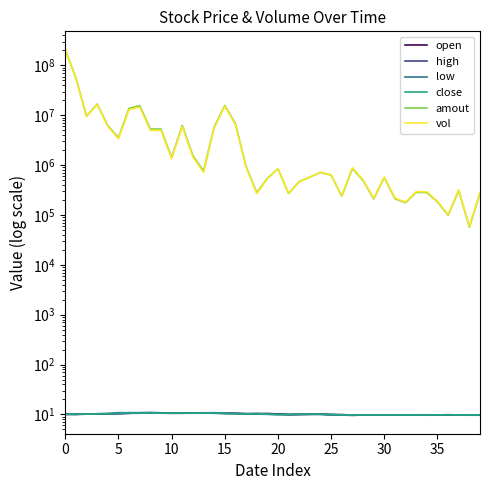

Is this an area chart (filled region under the line)?

No